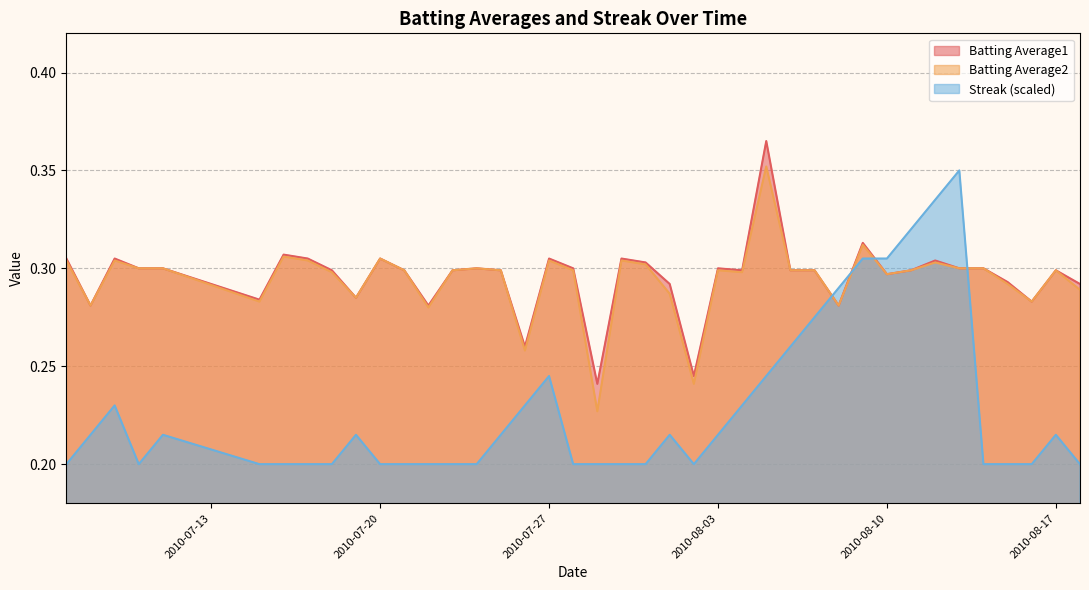

Which series has the widest spread of values?

Streak (scaled)